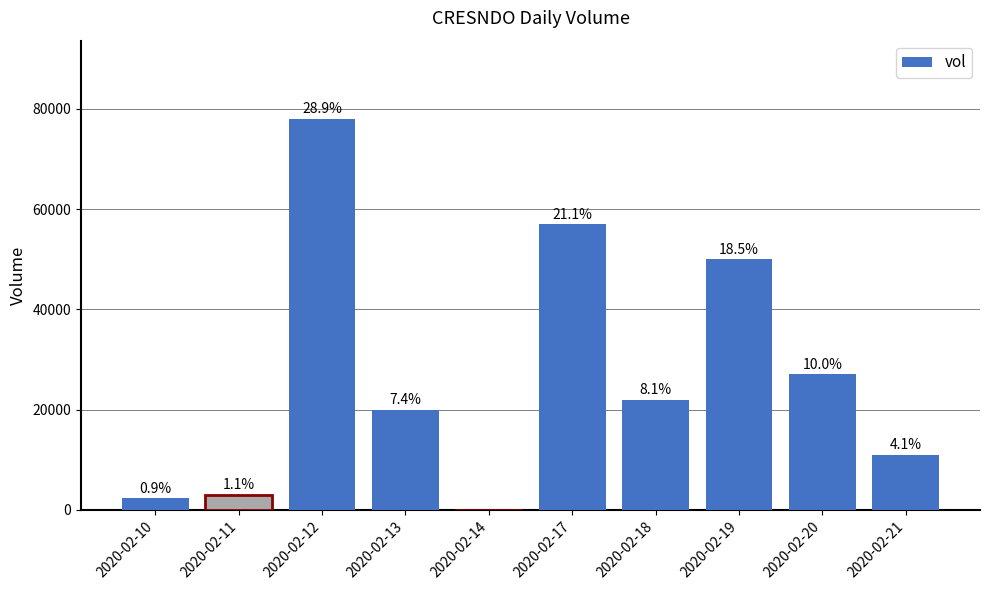

Rank the categories by value from highest to lowest.

2020-02-12, 2020-02-17, 2020-02-19, 2020-02-20, 2020-02-18, 2020-02-13, 2020-02-21, 2020-02-11, 2020-02-10, 2020-02-14